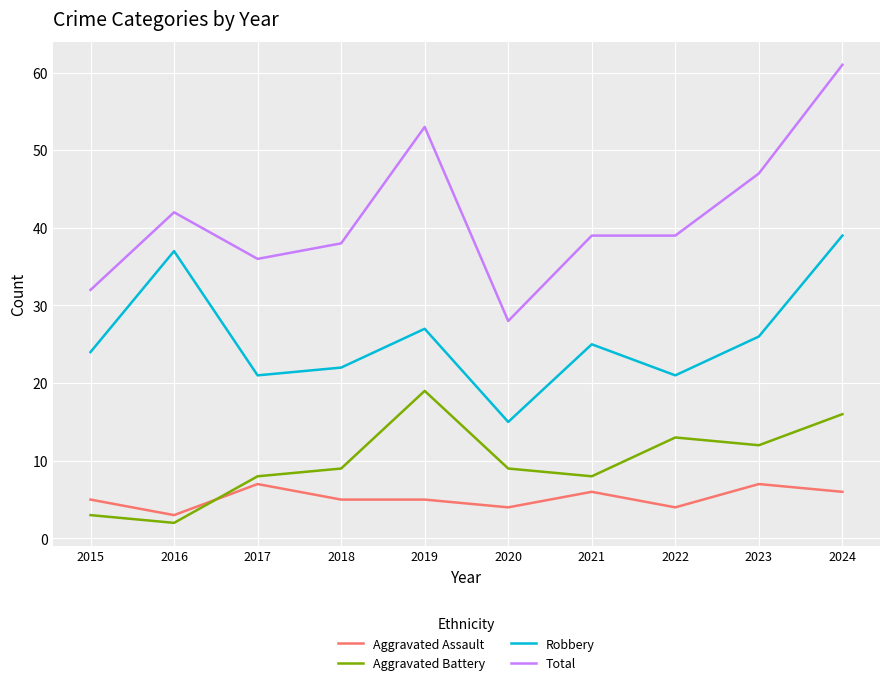

Where is Robbery nearest to the value 27?

2019